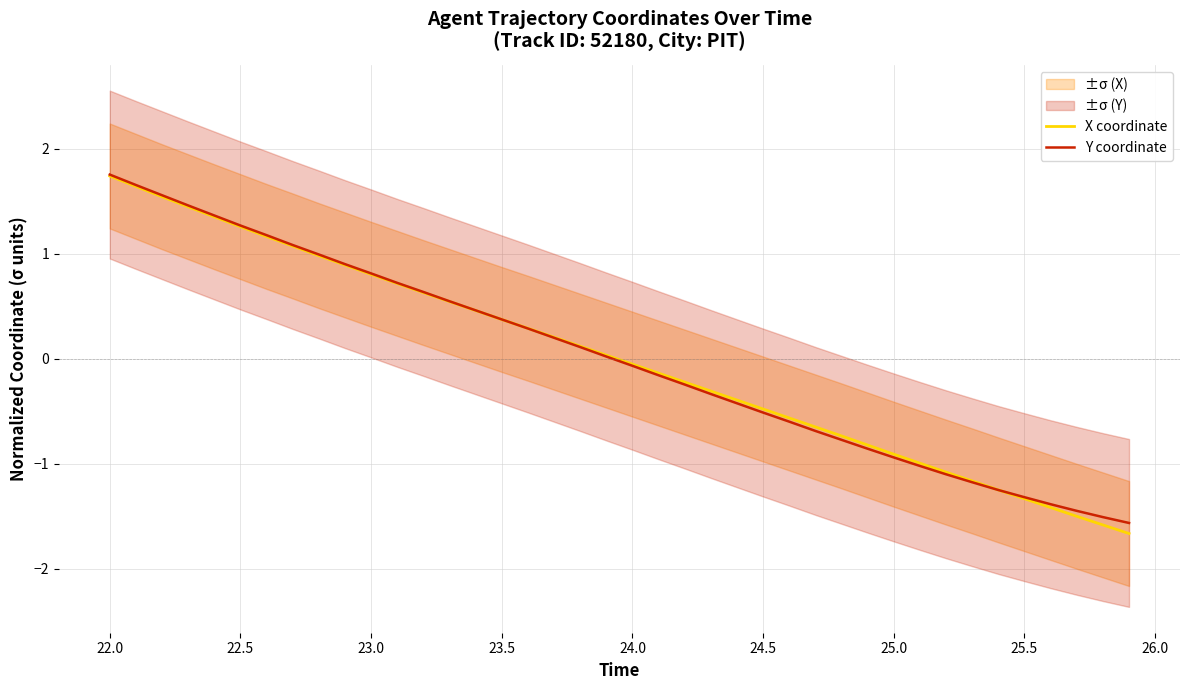

Is this an area chart (filled region under the line)?

No